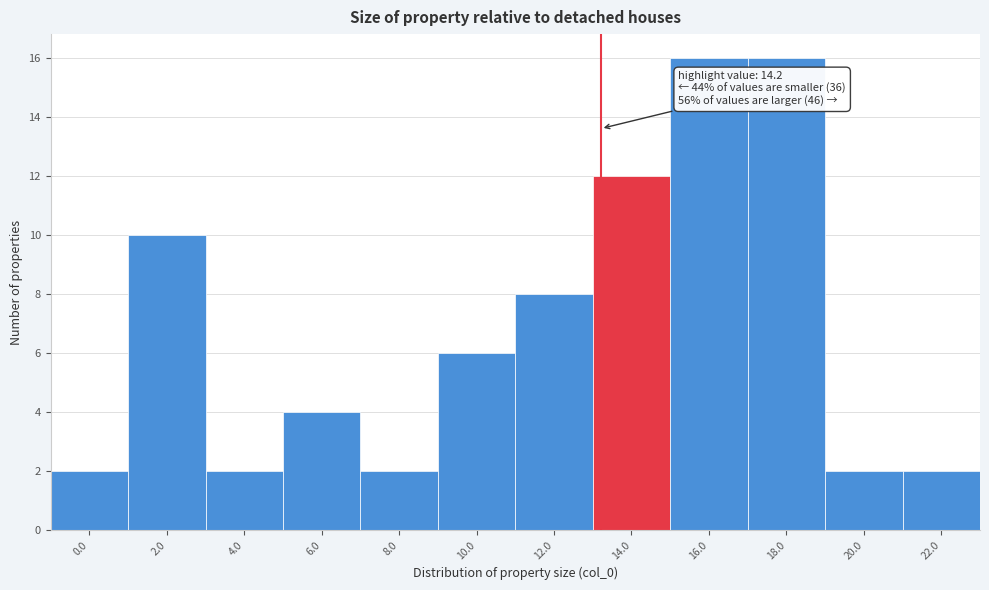

Reading left to right, extract all data points from this chart.

0.0=2	2.0=10	4.0=2	6.0=4	8.0=2	10.0=6	12.0=8	14.0=12	16.0=16	18.0=16	20.0=2	22.0=2